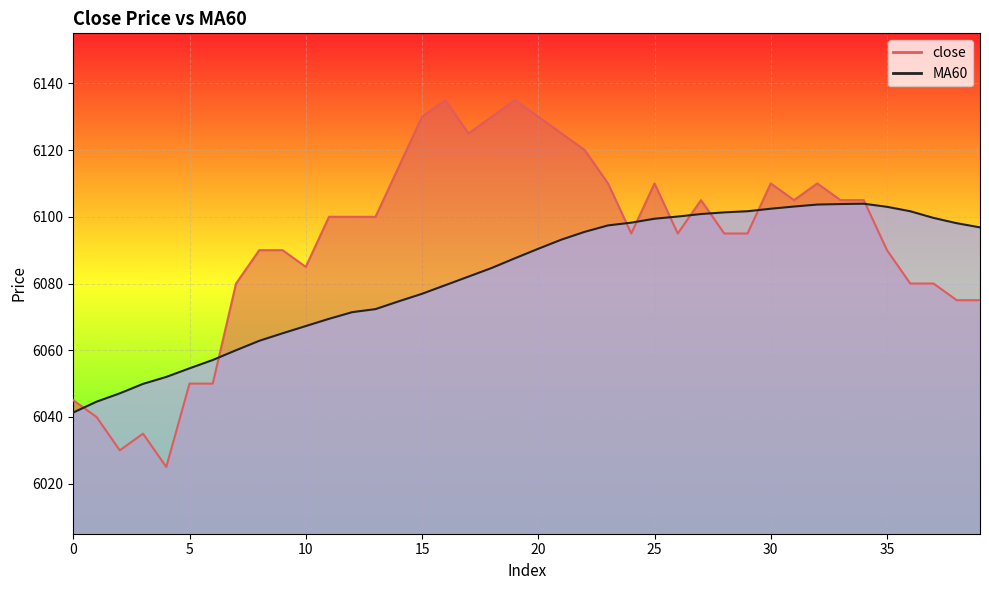

Which has a higher value, 3 or 16?

16